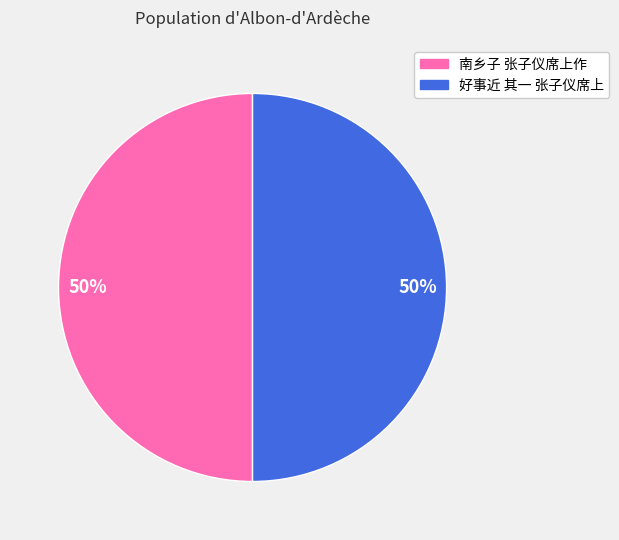

Is it true that 南乡子 张子仪席上作 is 57% of the pie?

False